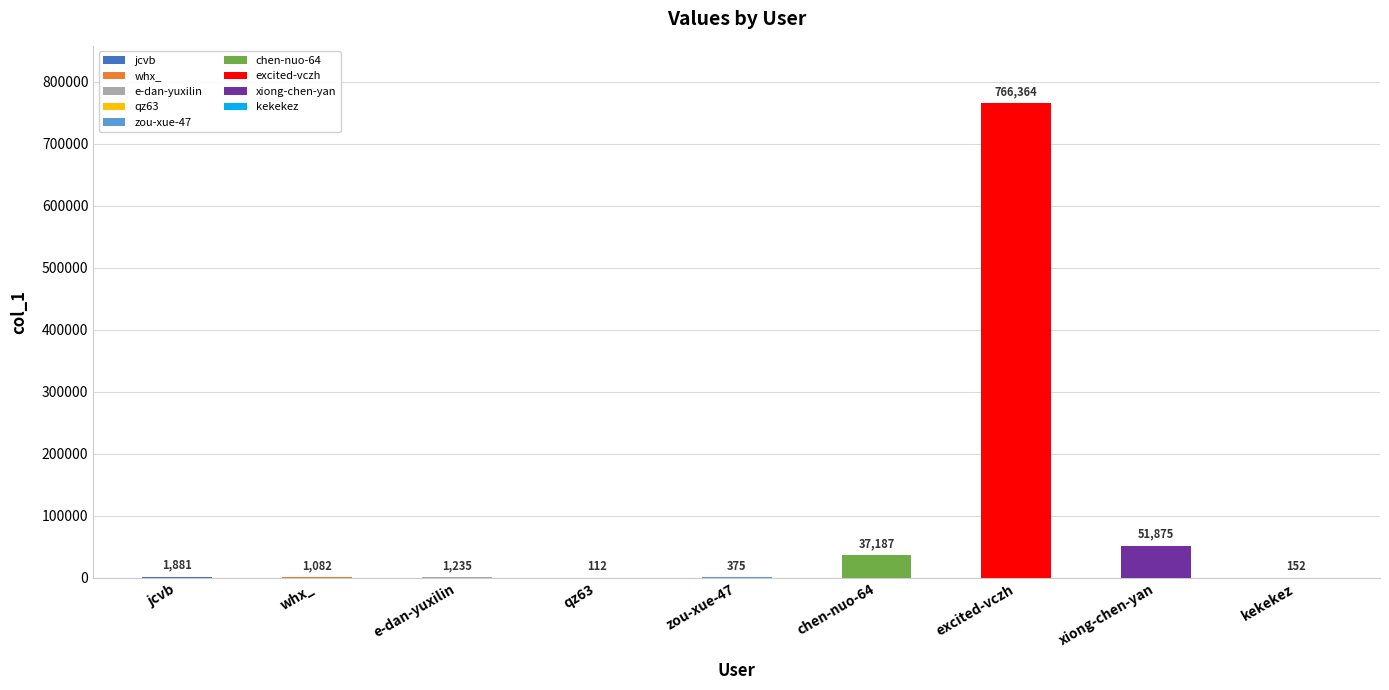

Where is the data nearest to the value 383238?

xiong-chen-yan